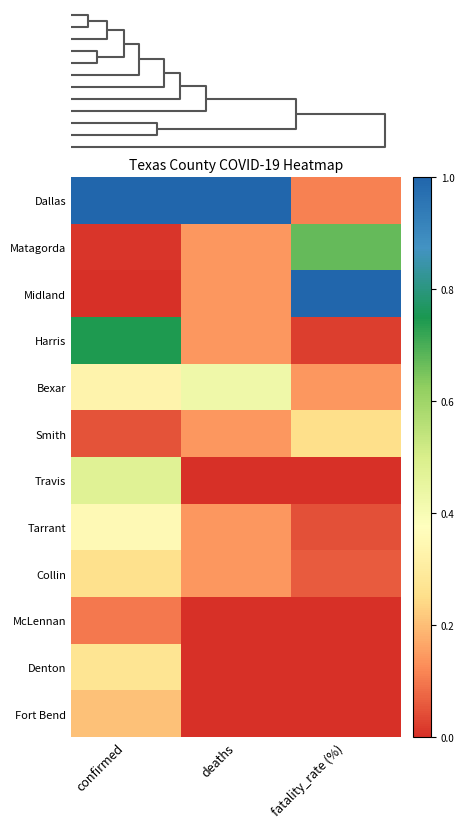

How many series are shown in this chart?

12